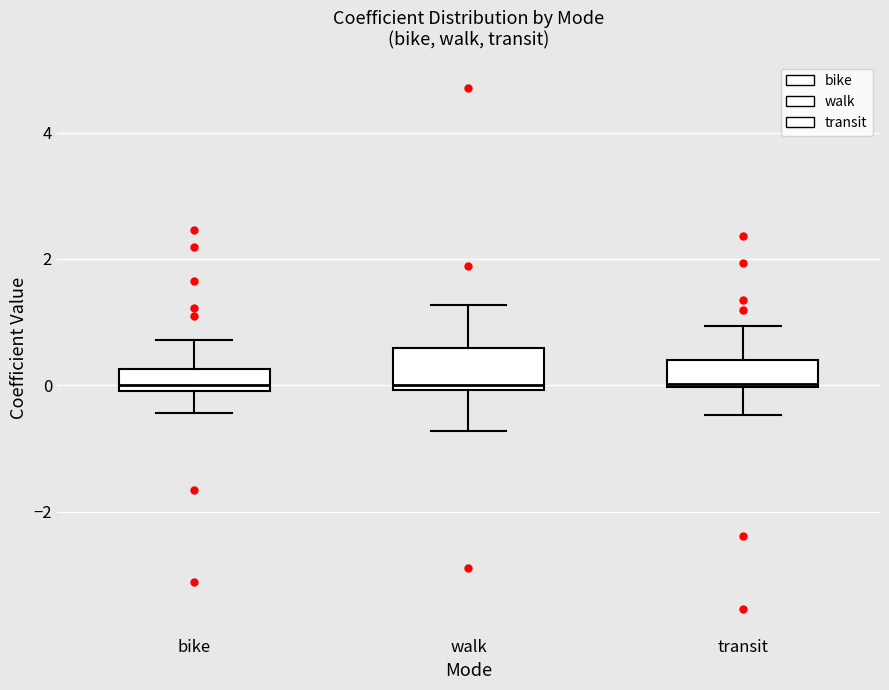

Reading left to right, transcribe this box plot: for each box, give where its median line is, the range the box spans, and where its two whiskers end, as read against the y-axis. The values are not printed on the chart, so give them approximately, as read against the axis.

bike: median 0.0 (just above the box's lower edge), box 0.0 to 0.2, whiskers -0.4 to 0.8
walk: median 0.0 (just above the box's lower edge), box 0.0 to 0.6, whiskers -0.8 to 1.2
transit: median 0.0 (just above the box's lower edge), box 0.0 to 0.4, whiskers -0.4 to 1.0